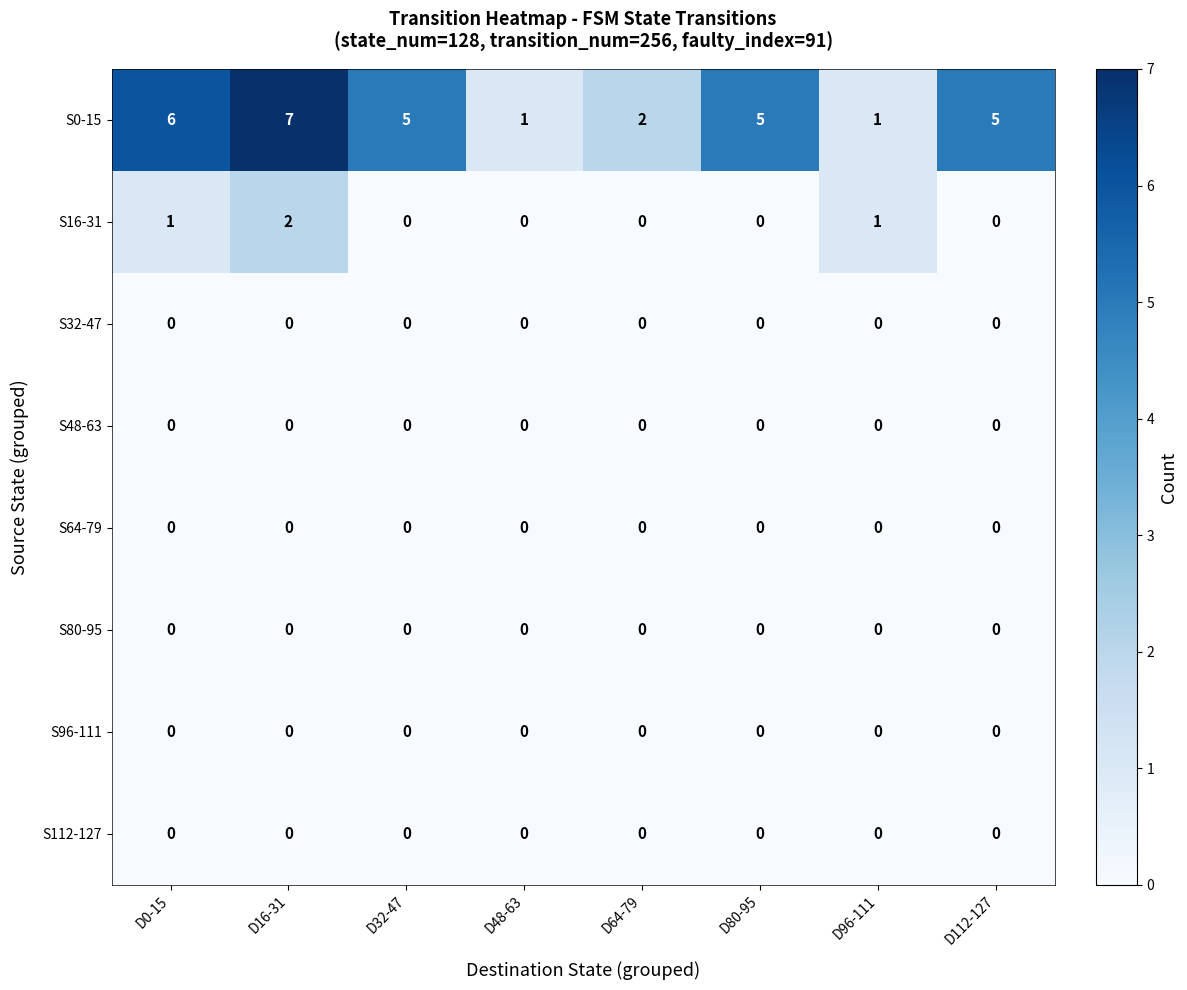

How many data points does each series have?

8